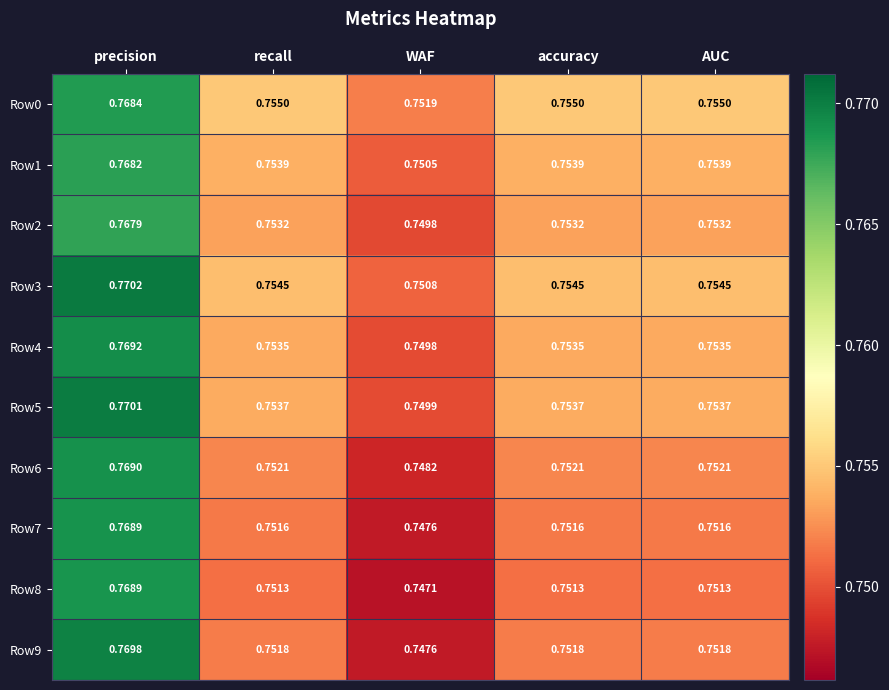

Where is Row5 nearest to the value 0?

WAF